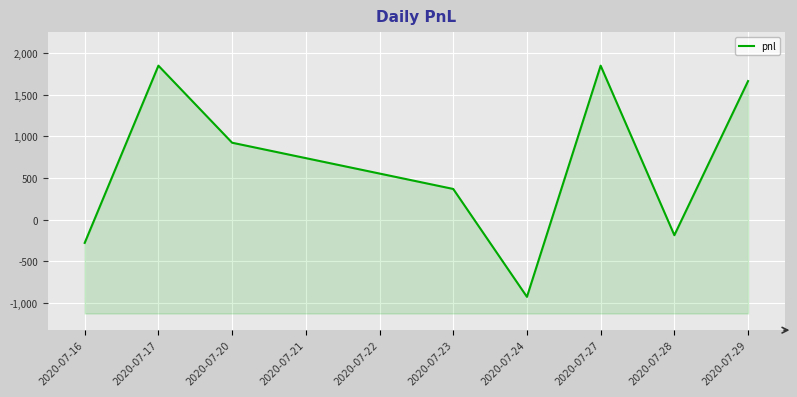

What value does the data have at 2020-07-24?

-925.0